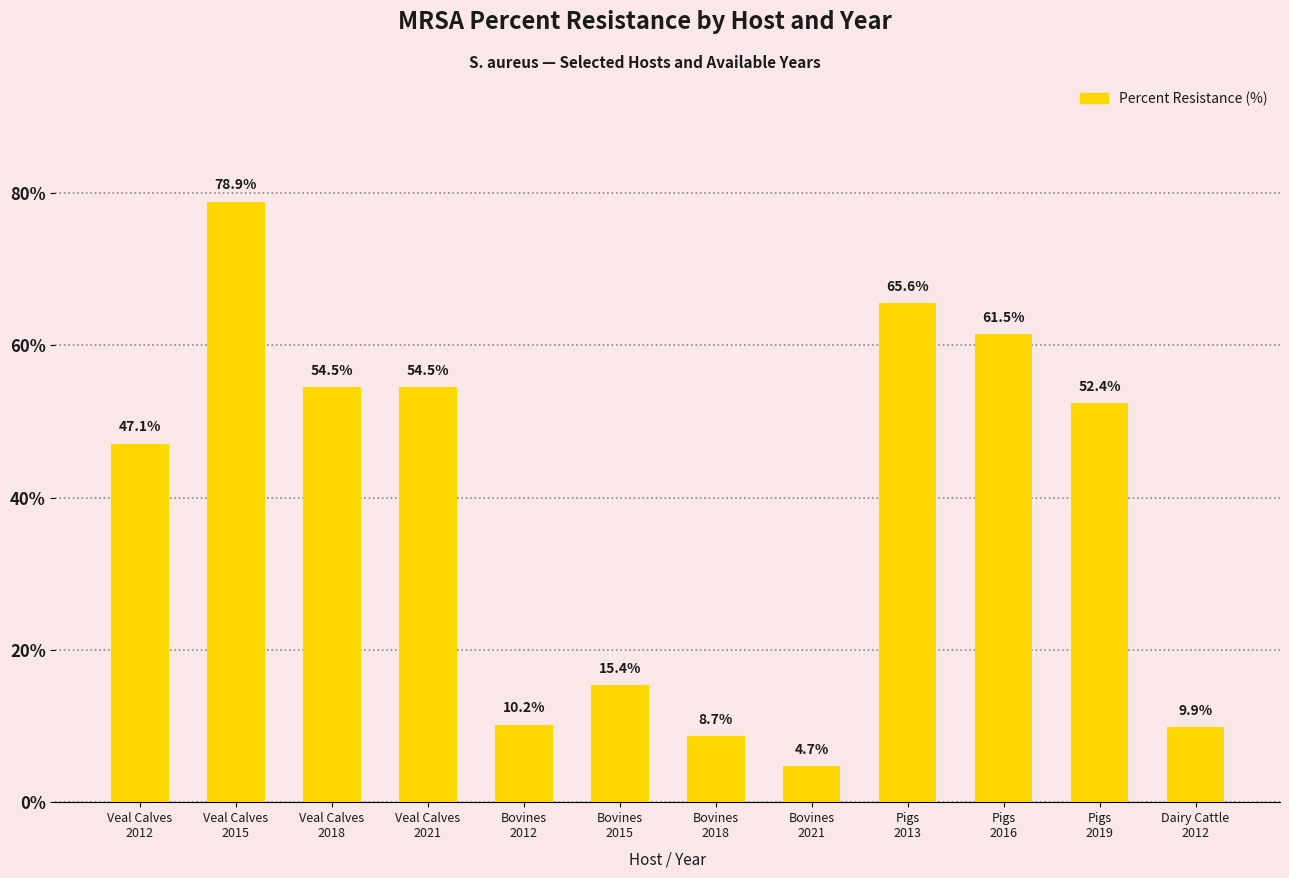

How many data points are less than 52?

6